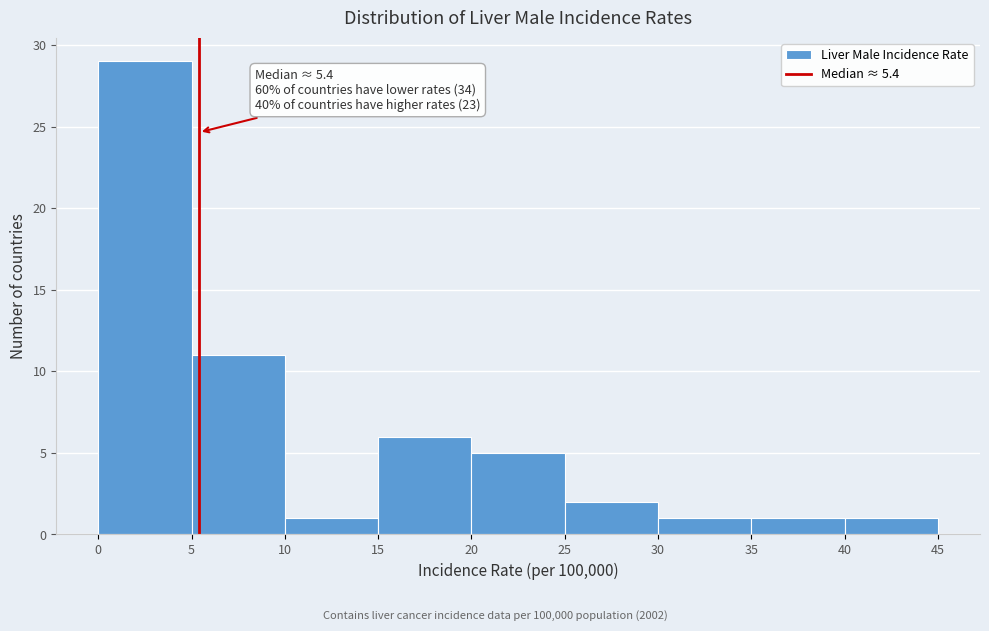

Over which range of the x-axis is the bar tallest?

0 to 5